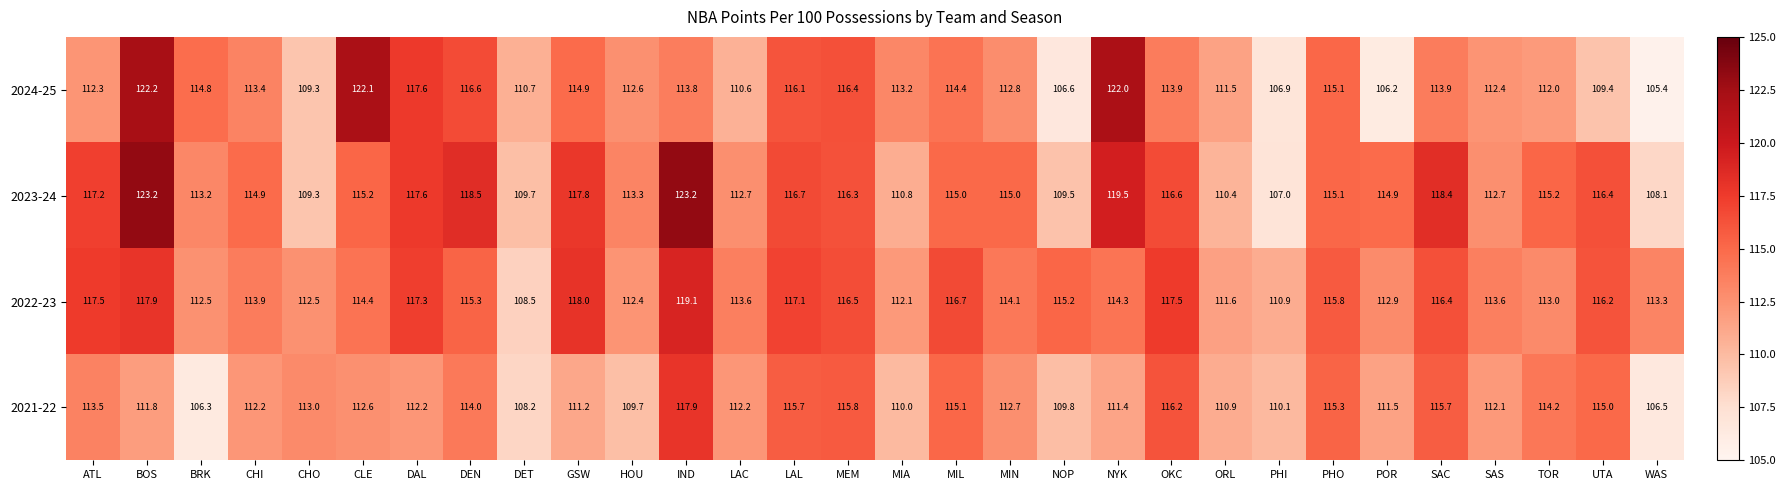

At which category is the sum across all series the highest?

BOS